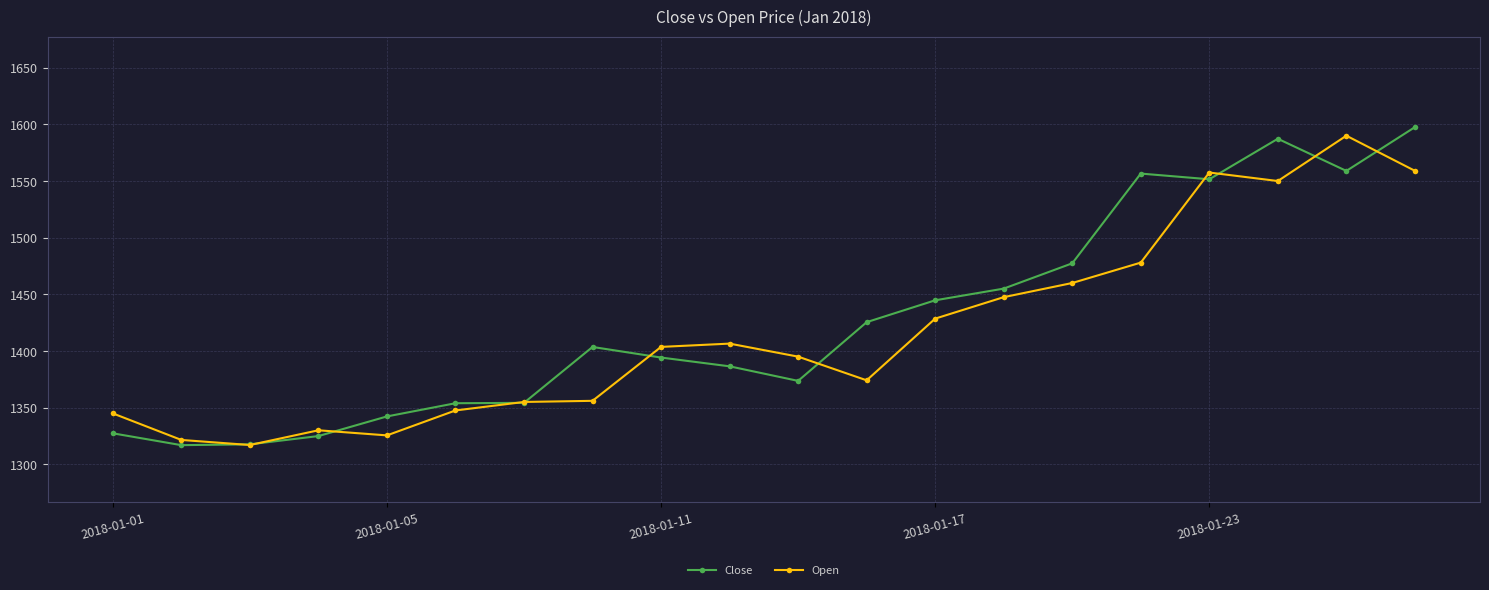

True or false: Open has more than 2 interior local peaks.

True